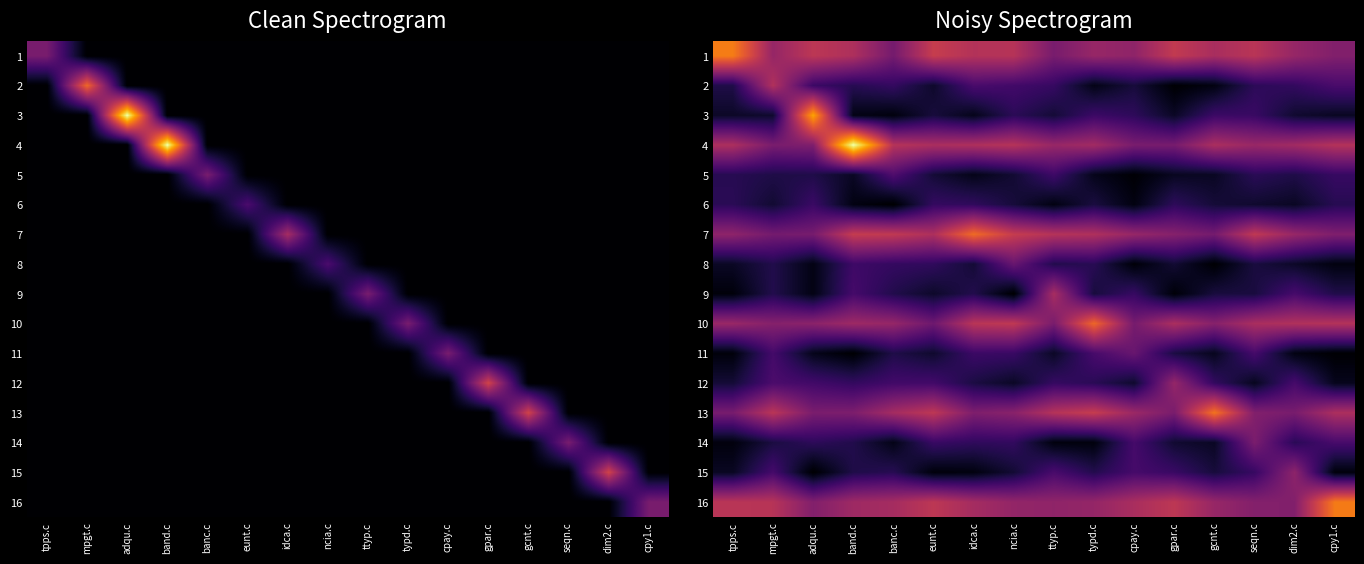

How many data points in 6 are above 0?

15